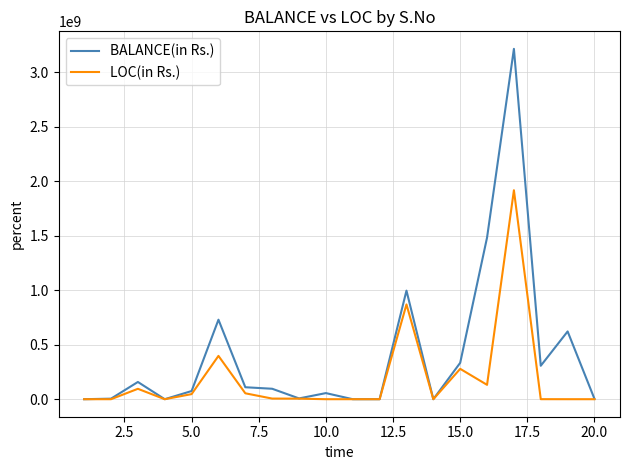

Rank the series by their maximum value, from lowest to highest.

LOC(in Rs.), BALANCE(in Rs.)